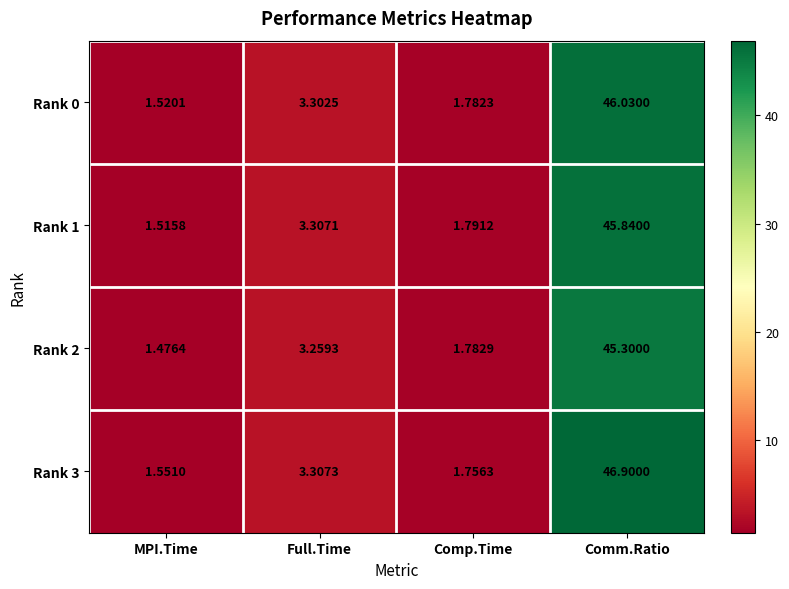

Which category has the lowest value in the Rank 2 series?

MPI.Time